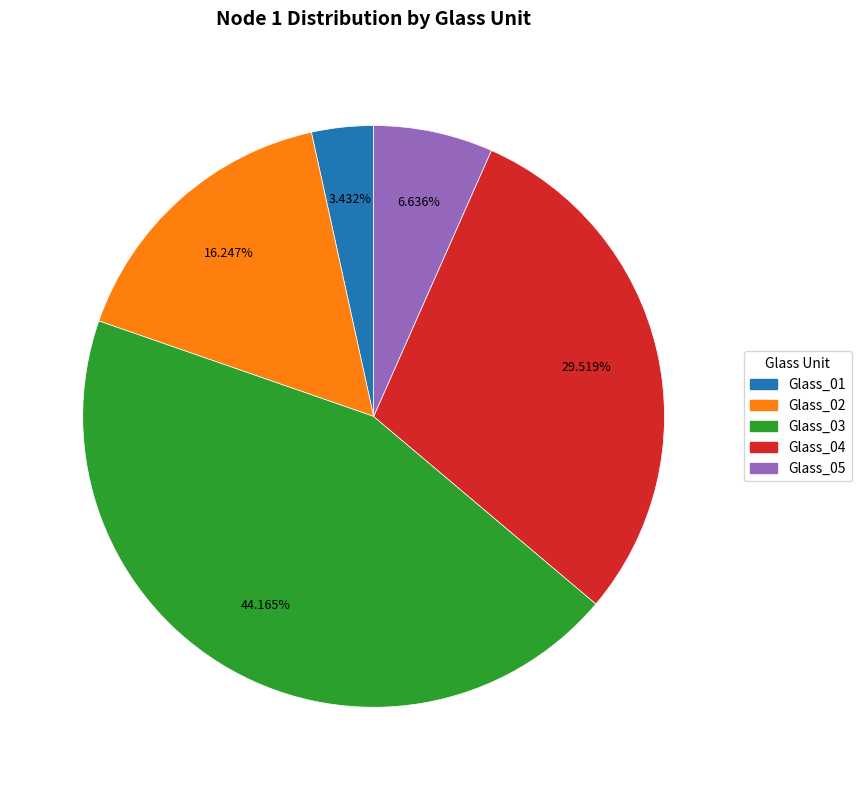

To the nearest percent, what portion does Glass_02 represent?

16%